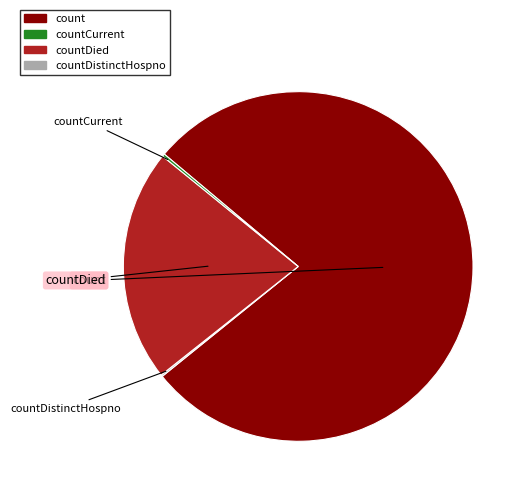

What percentage is the countDied slice, to the nearest percent?

22%